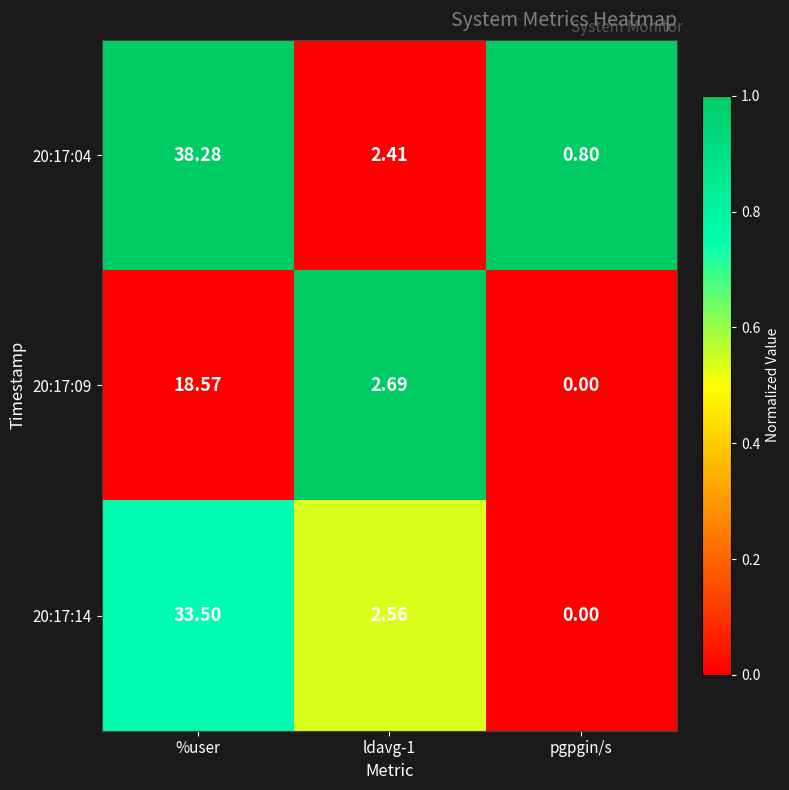

Where does the 20:17:04 series first go above 2?

%user